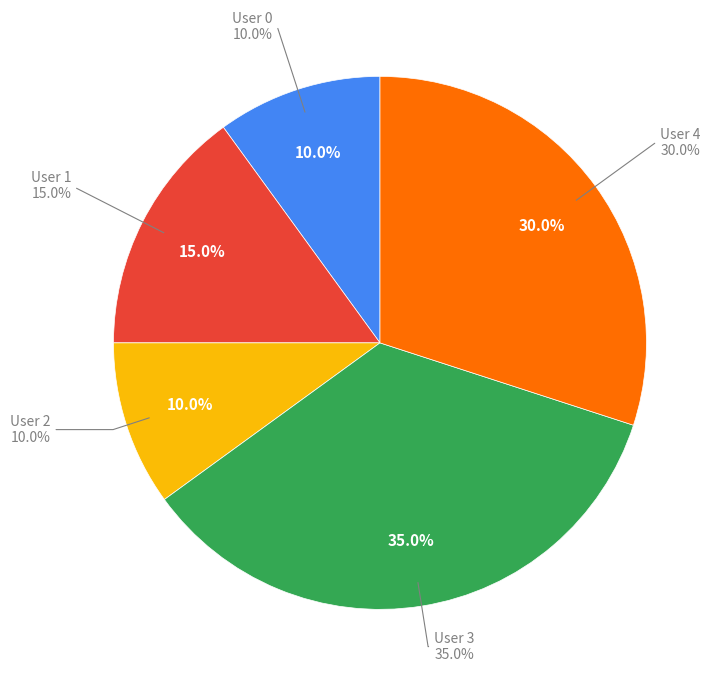

Combined, what portion of the pie is User 3 and User 2?

45.0%